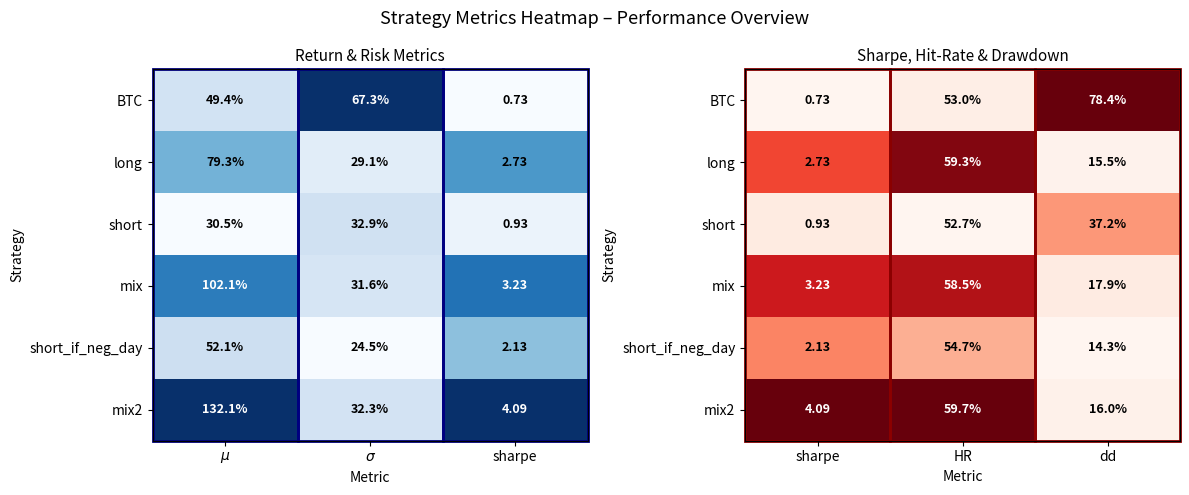

The value of BTC at sharpe is -0.6. True or false?

False